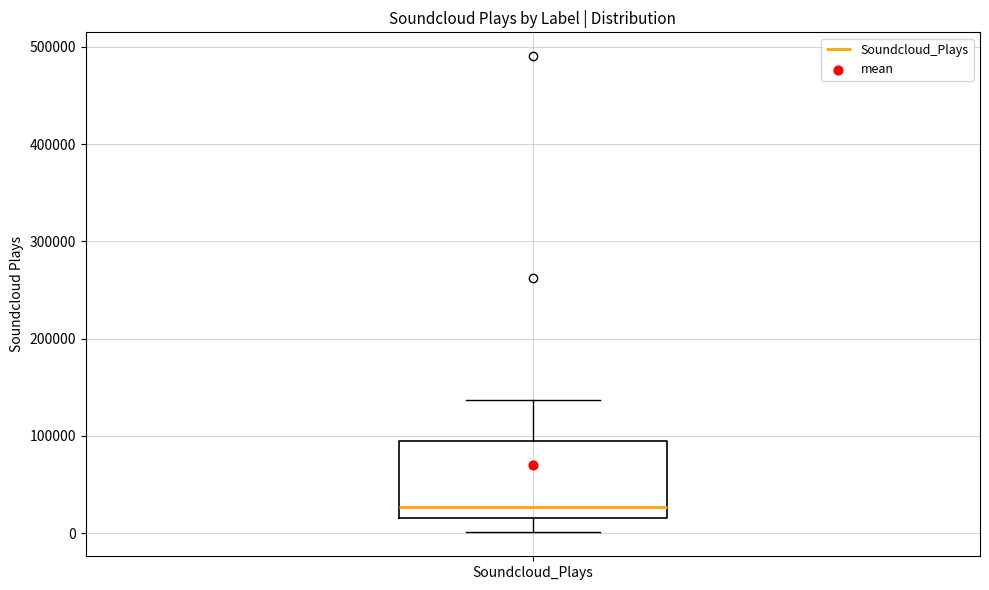

Read this box plot against the y-axis: the position of the median line, the range covered by the box, and the ends of both whiskers. The values are not printed on the chart, so give them approximately, as read against the axis.

median 30000, box 20000 to 100000, whiskers 0 to 140000